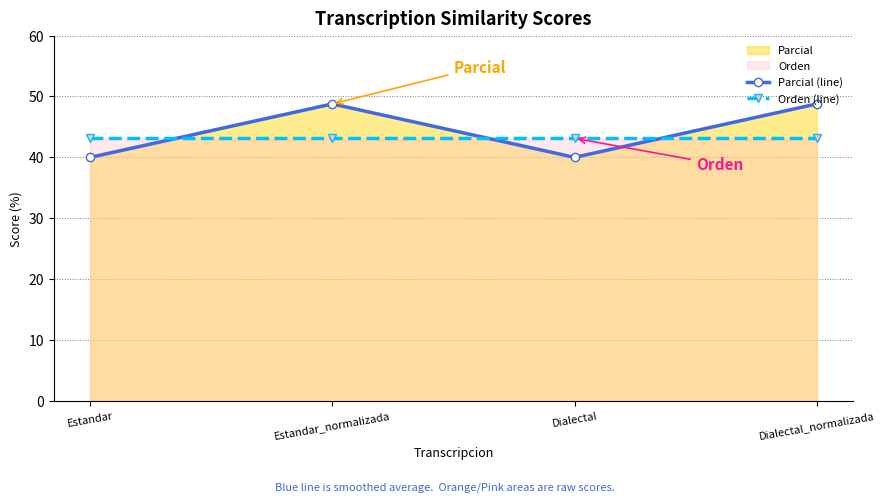

What is the difference between the highest and lowest values at Estandar?

3.1